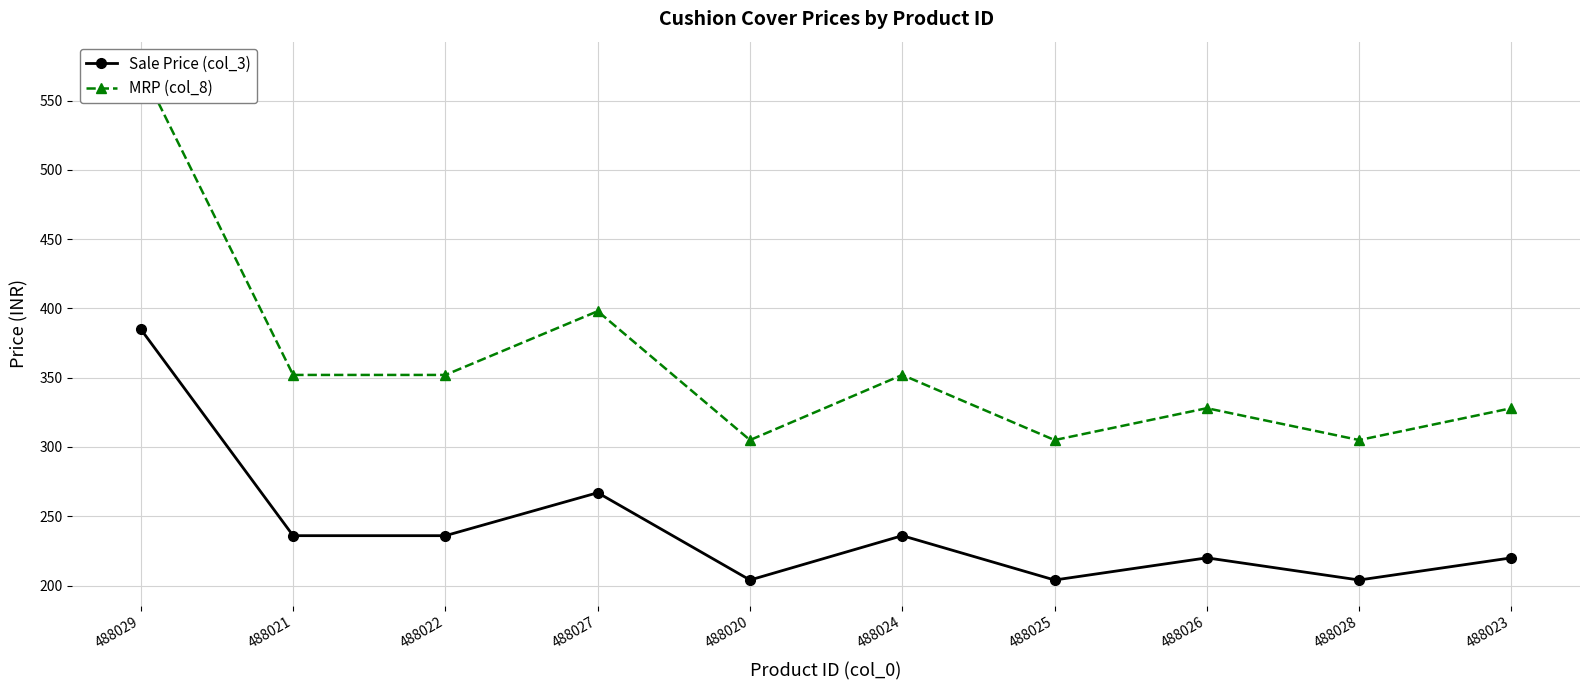

Where does the MRP (col_8) series first go above 352?

488029